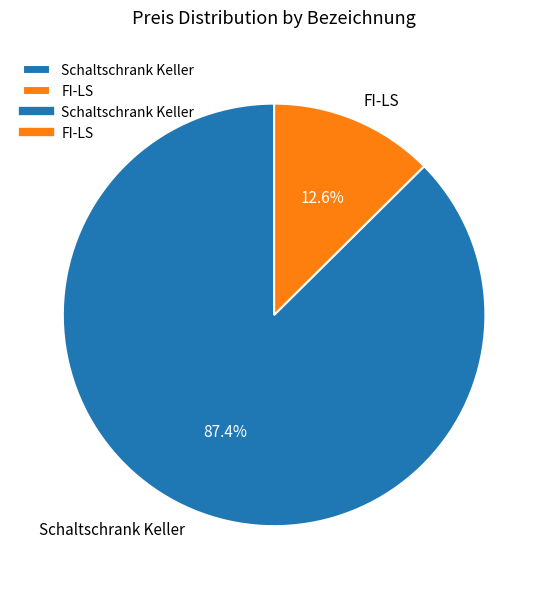

Which has a higher value, FI-LS or Schaltschrank Keller?

Schaltschrank Keller